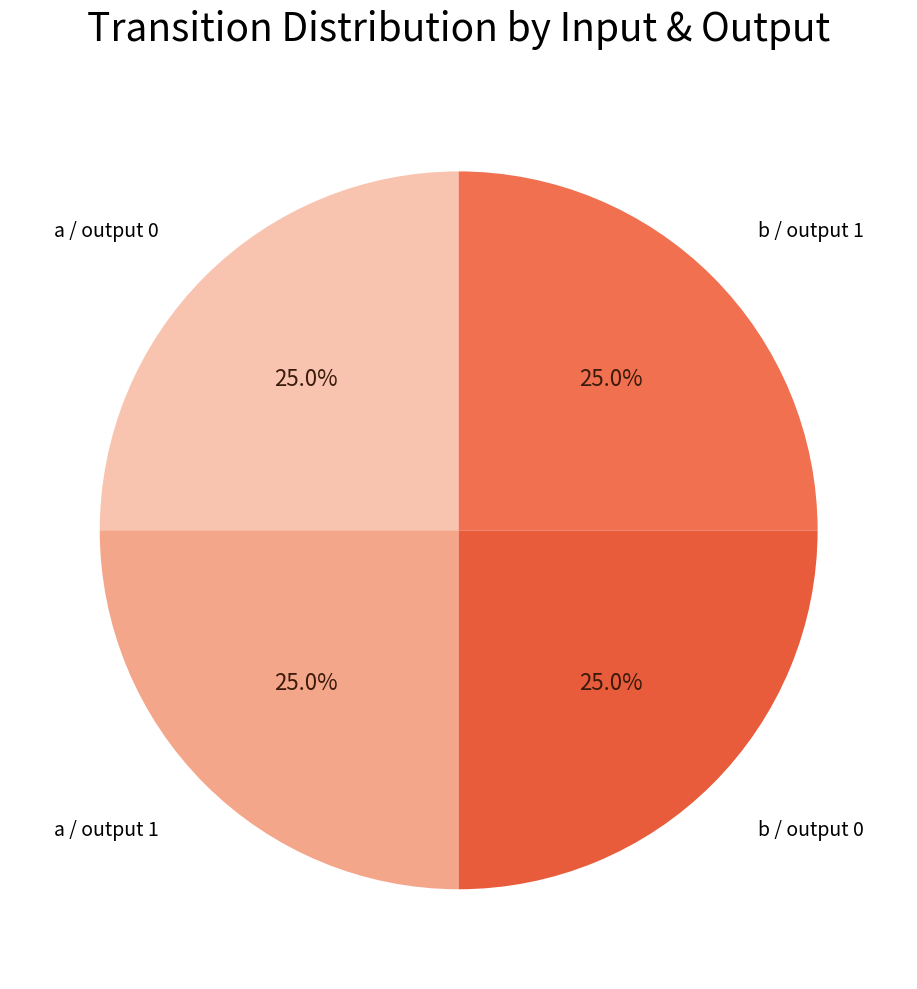

Count the number of slices in the pie.

4